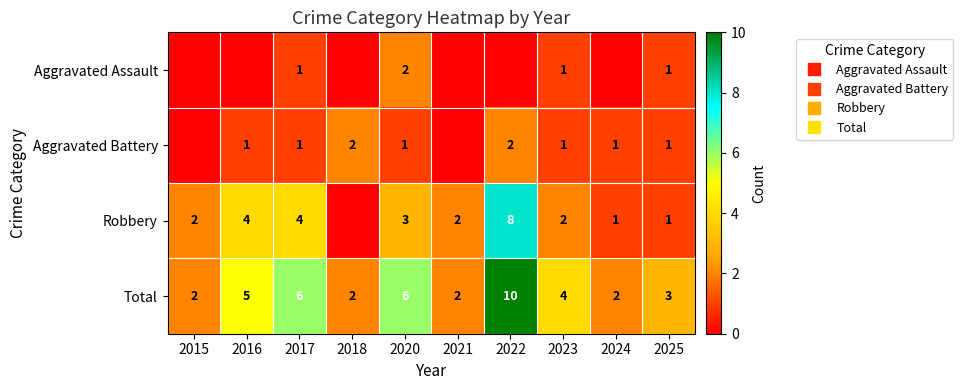

Rank the series by their maximum value, from highest to lowest.

Total, Robbery, Aggravated Assault, Aggravated Battery